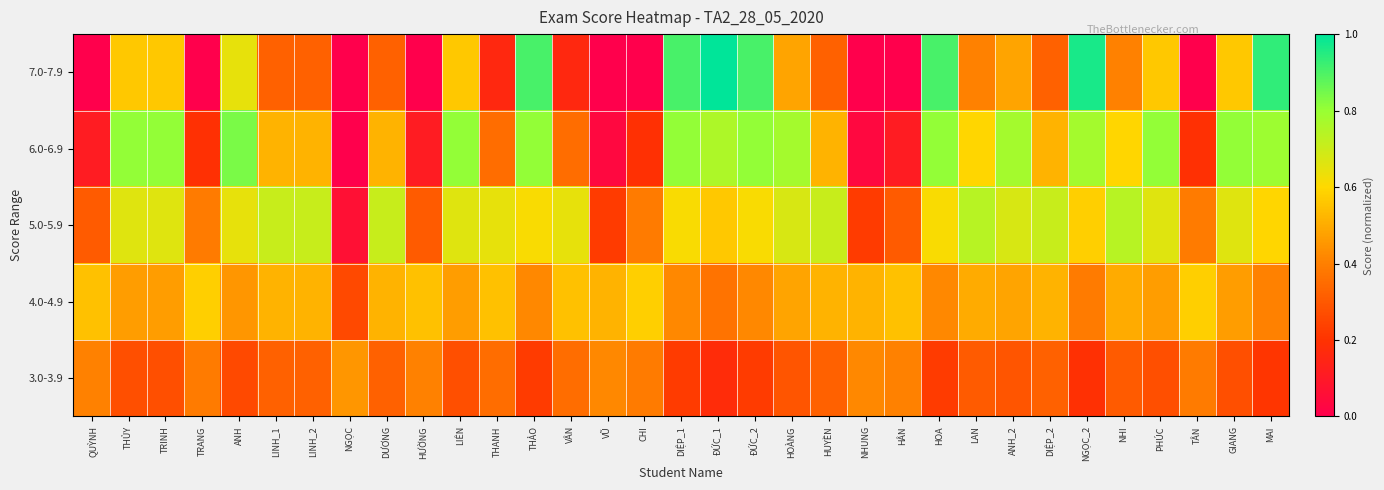

Between TRANG and CHI, which is larger?

TRANG